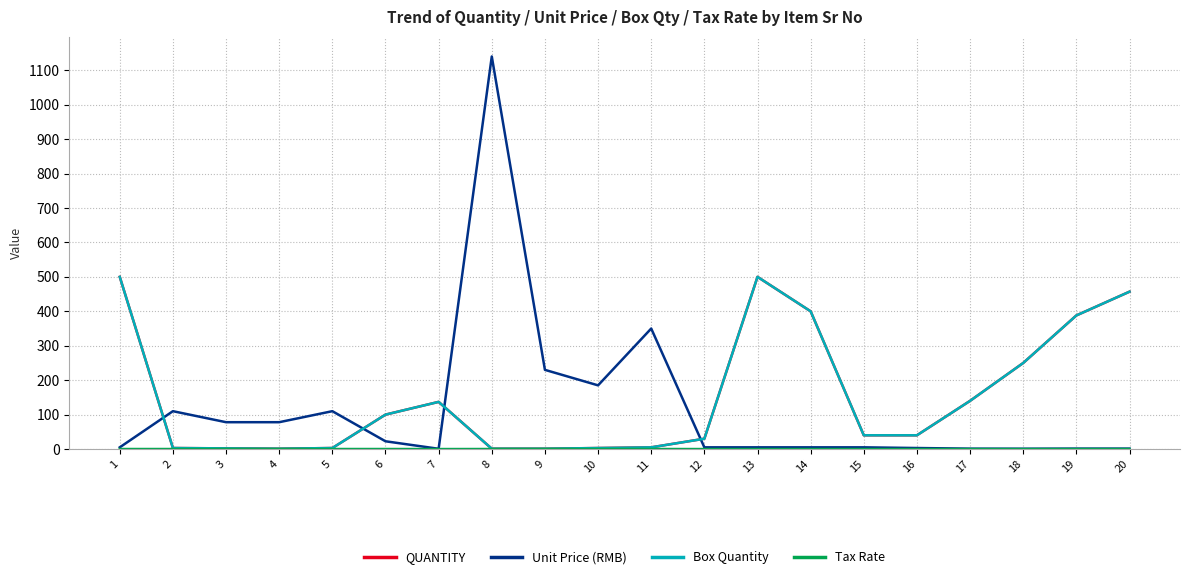

Which series has the widest spread of values?

Unit Price (RMB)